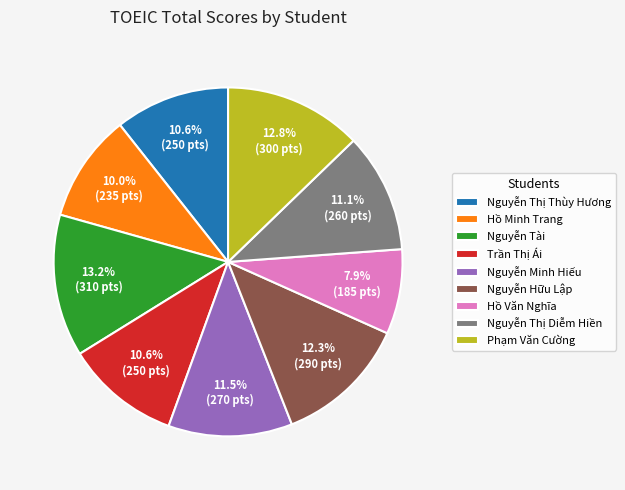

How many slices are in this pie chart?

9